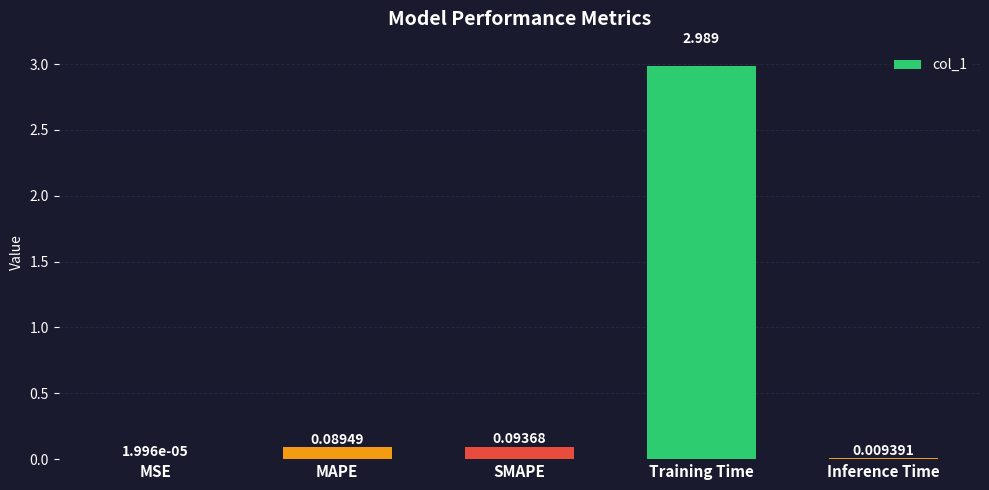

Where is the data nearest to the value 1?

SMAPE